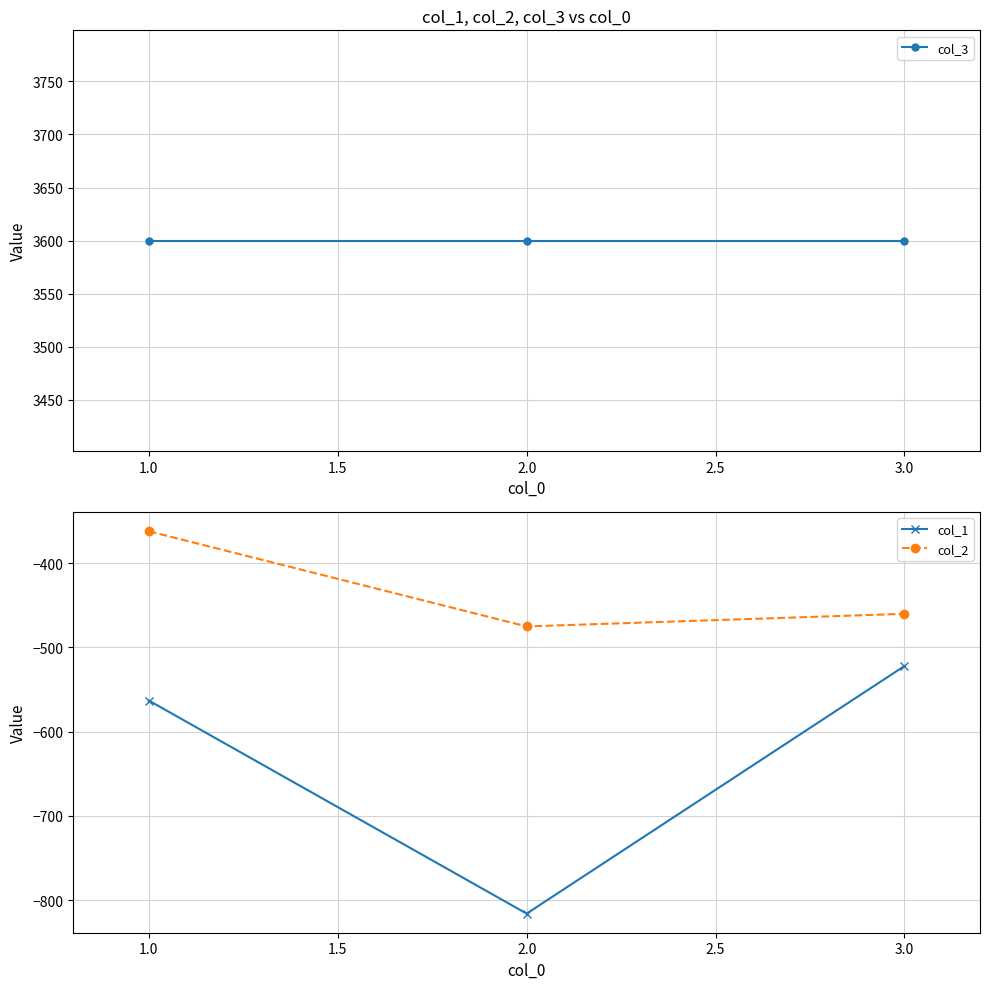

How many distinct data groups are displayed?

3